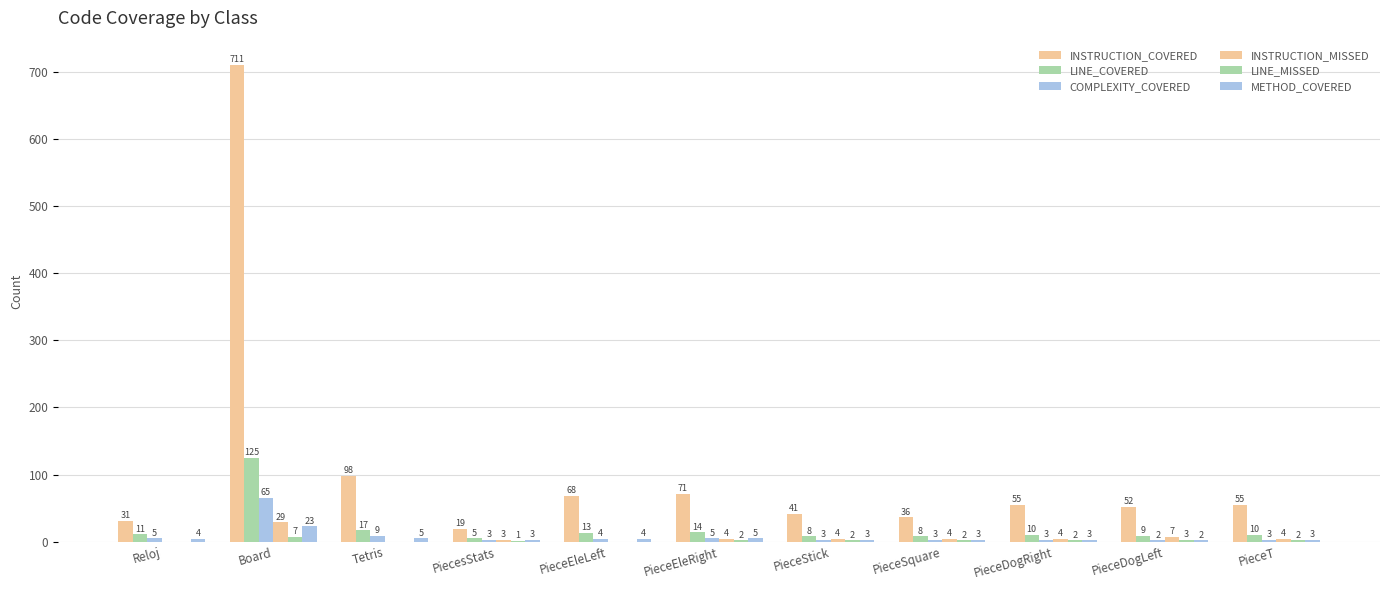

Rank the series at PieceEleRight from lowest to highest value.

LINE_MISSED, INSTRUCTION_MISSED, COMPLEXITY_COVERED, METHOD_COVERED, LINE_COVERED, INSTRUCTION_COVERED